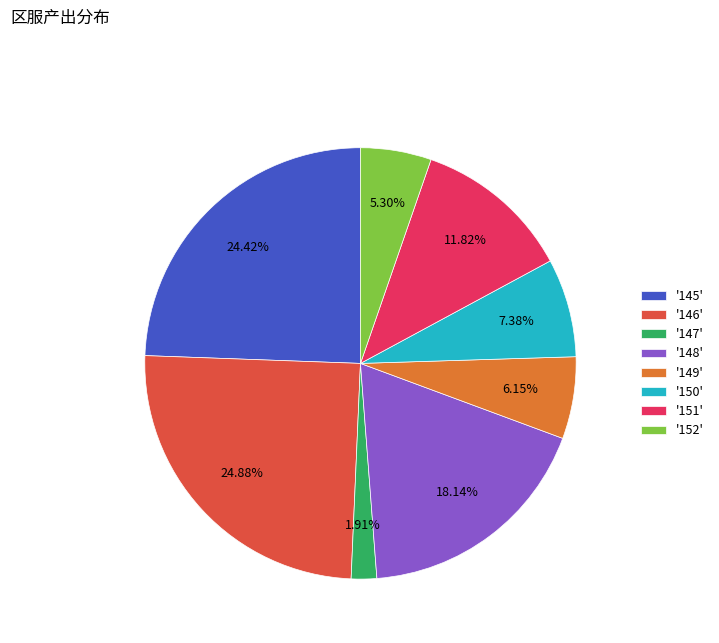

Do '148' and '146' together represent more than half of the pie?

No